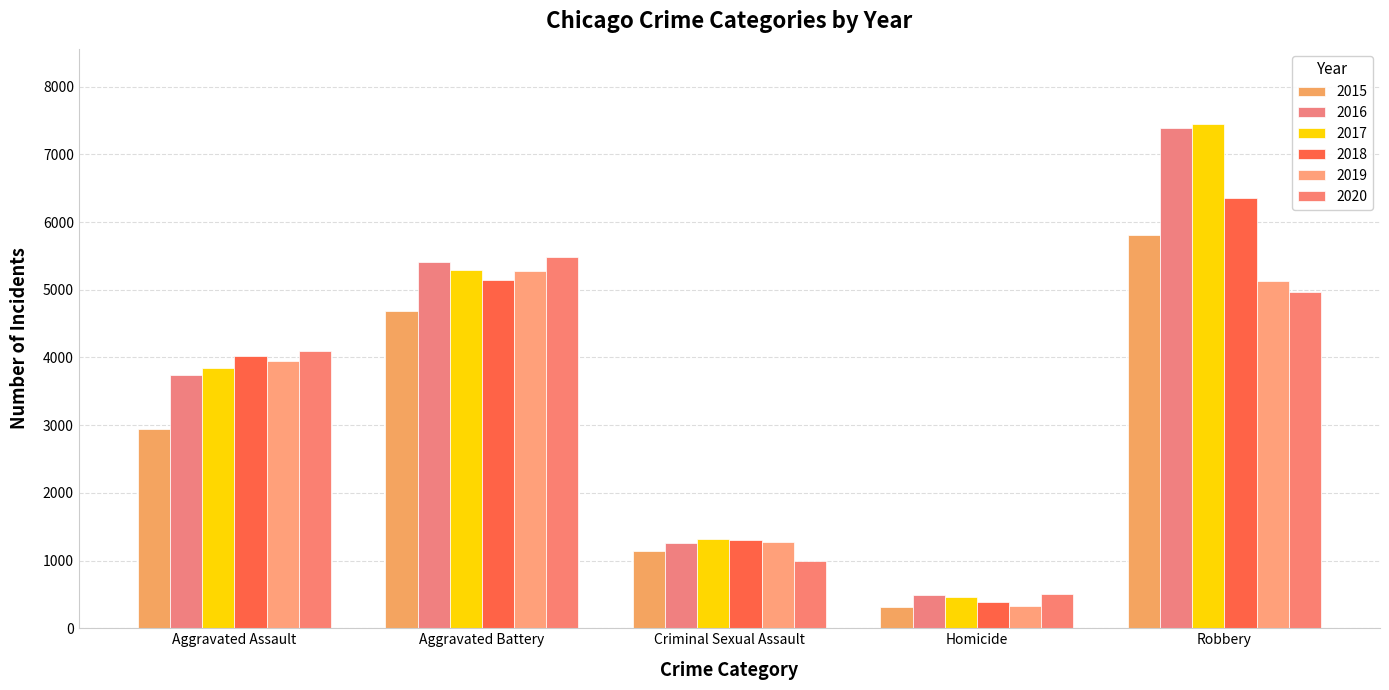

Does the chart contain stacked bars?

No